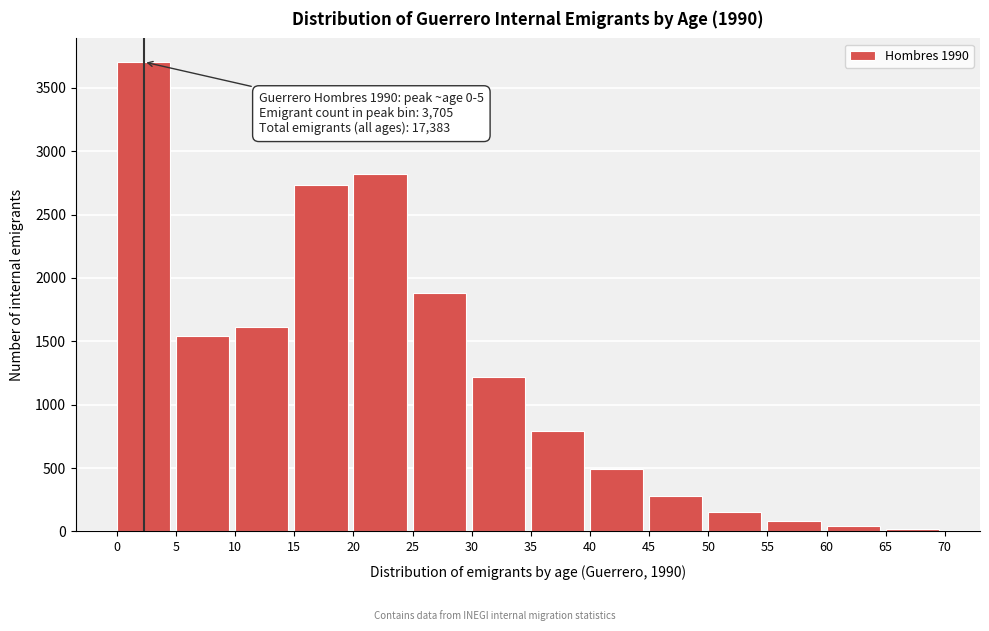

Reading right to left, transcribe all the data shown in this chart.

22	45	85	156	279	490	791	1215	1885	2820	2736	1614	1540	3705